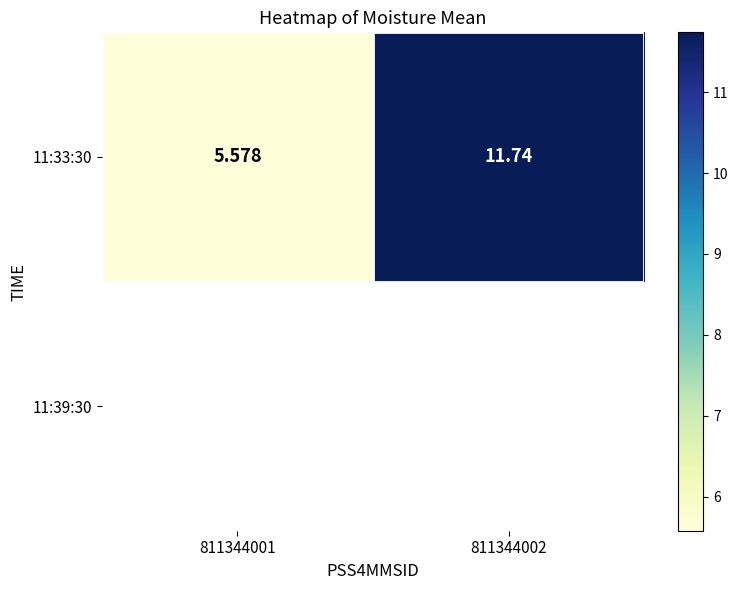

The value at 811344001 is 1.3. True or false?

False